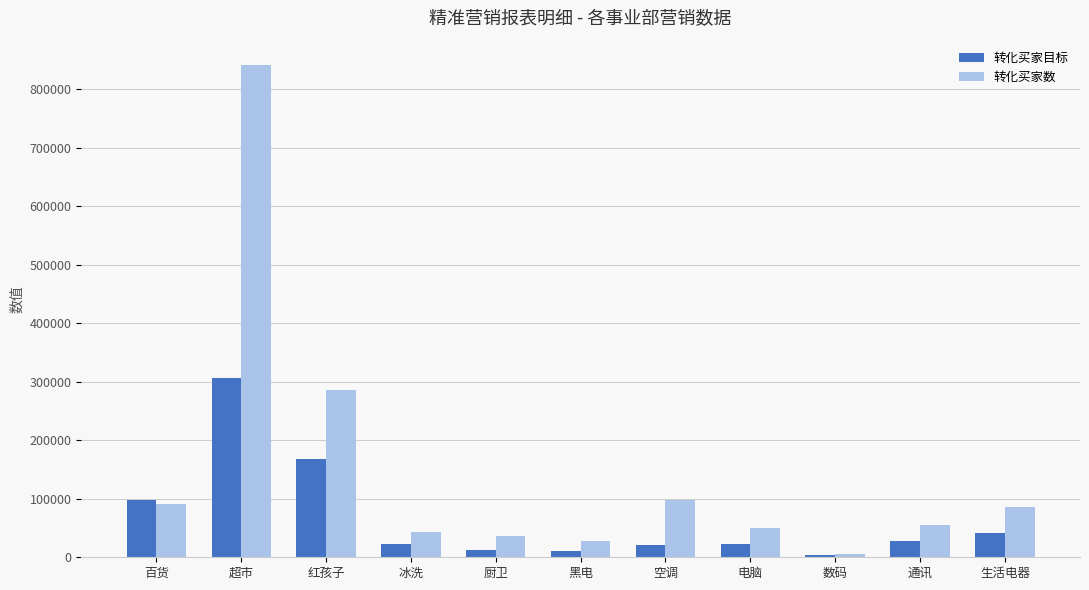

Which category has the highest value in the 转化买家数 series?

超市